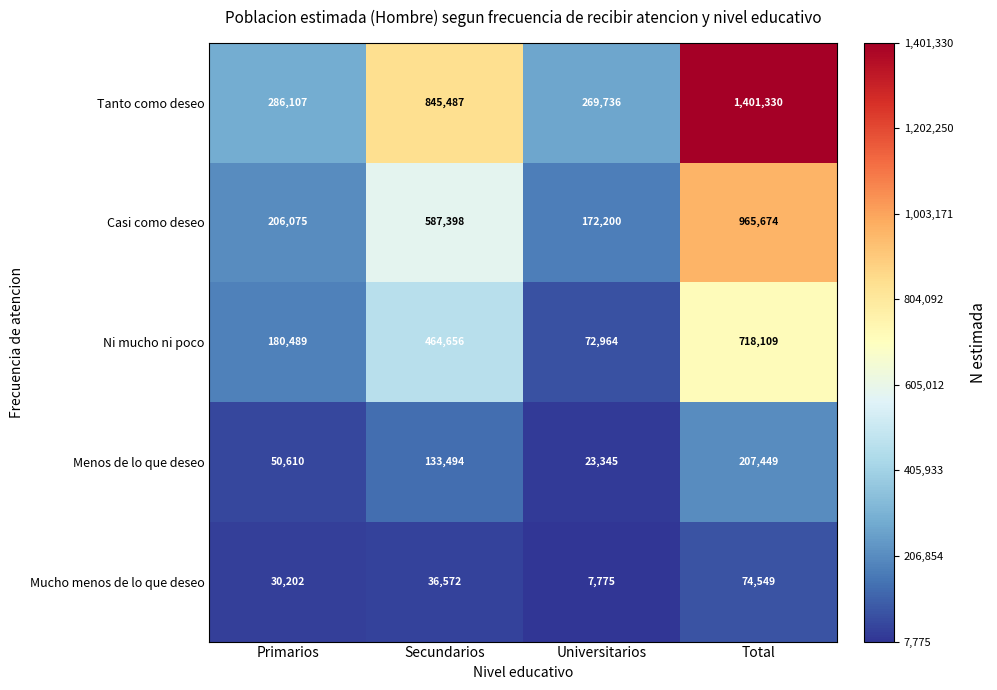

Which series has the largest total across all categories?

Tanto como deseo